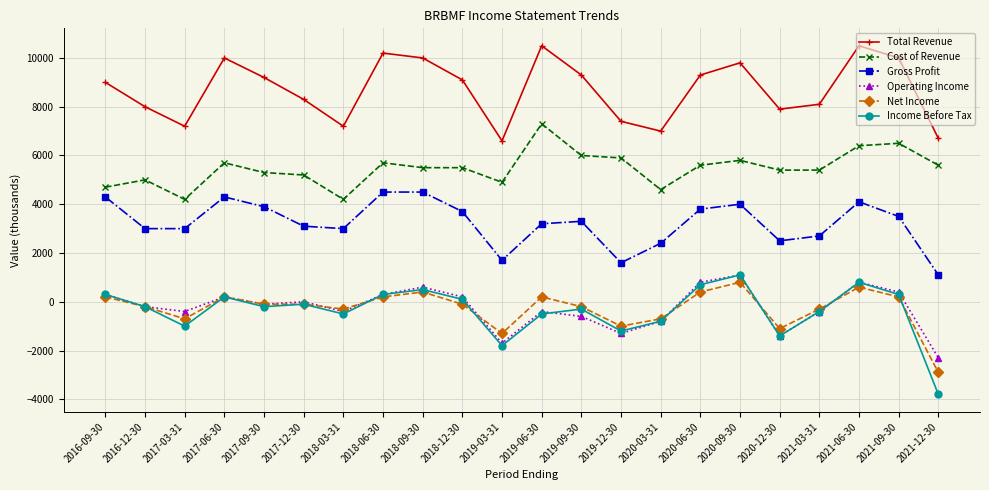

True or false: Operating Income has a value of -400 at 2017-03-31.

True